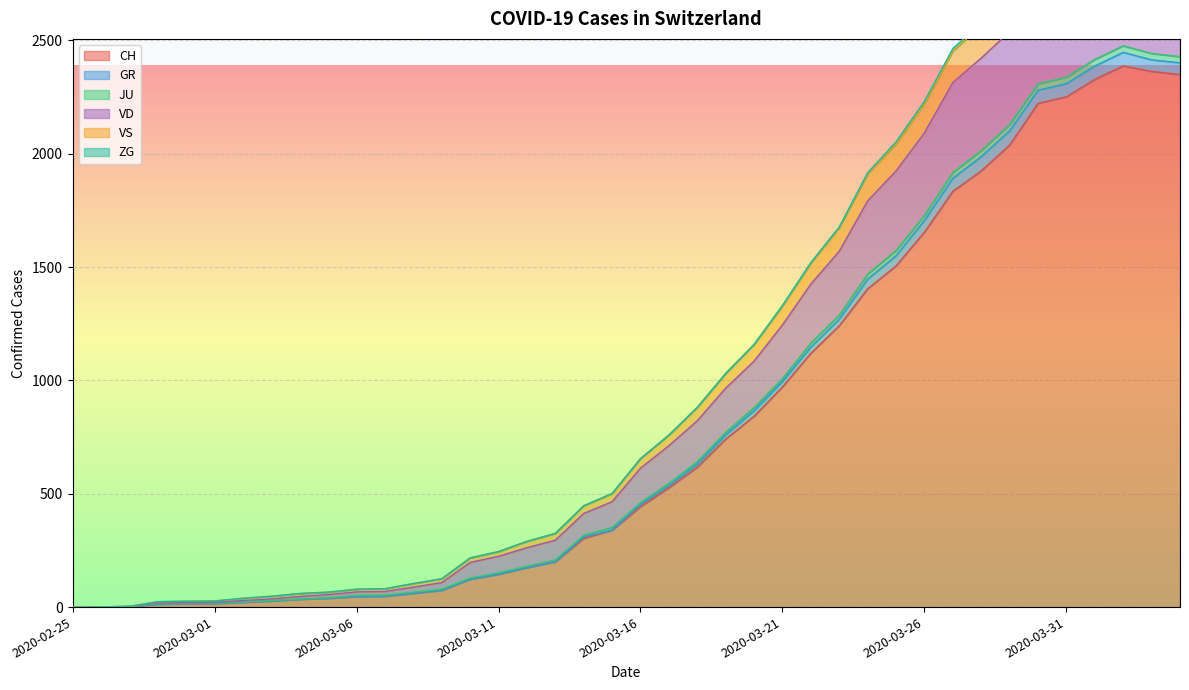

What value does the VD series have at 2020-03-18?

822